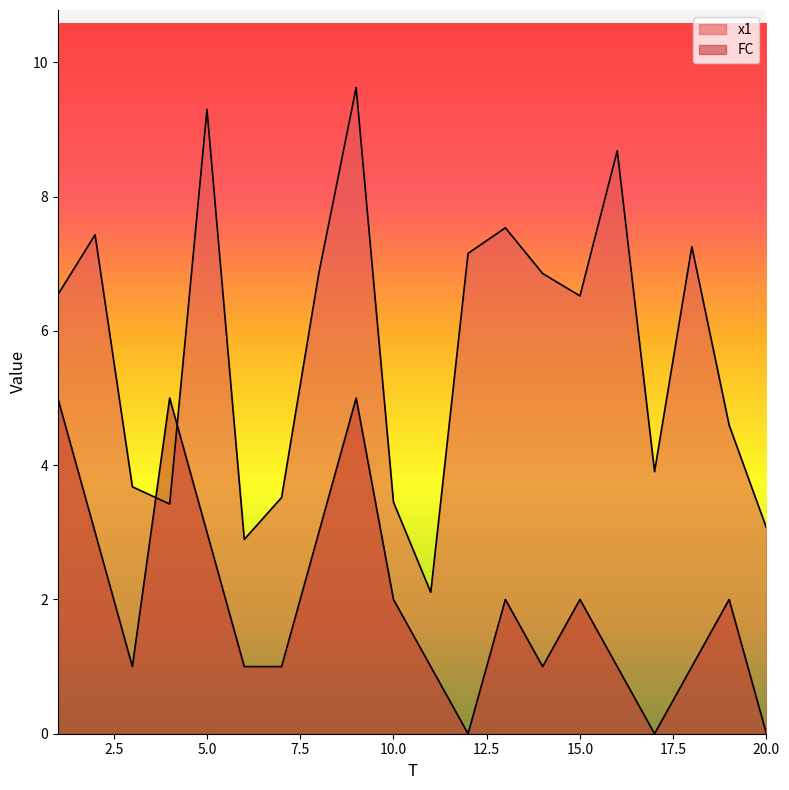

Rank the series by their maximum value, from highest to lowest.

x1, FC